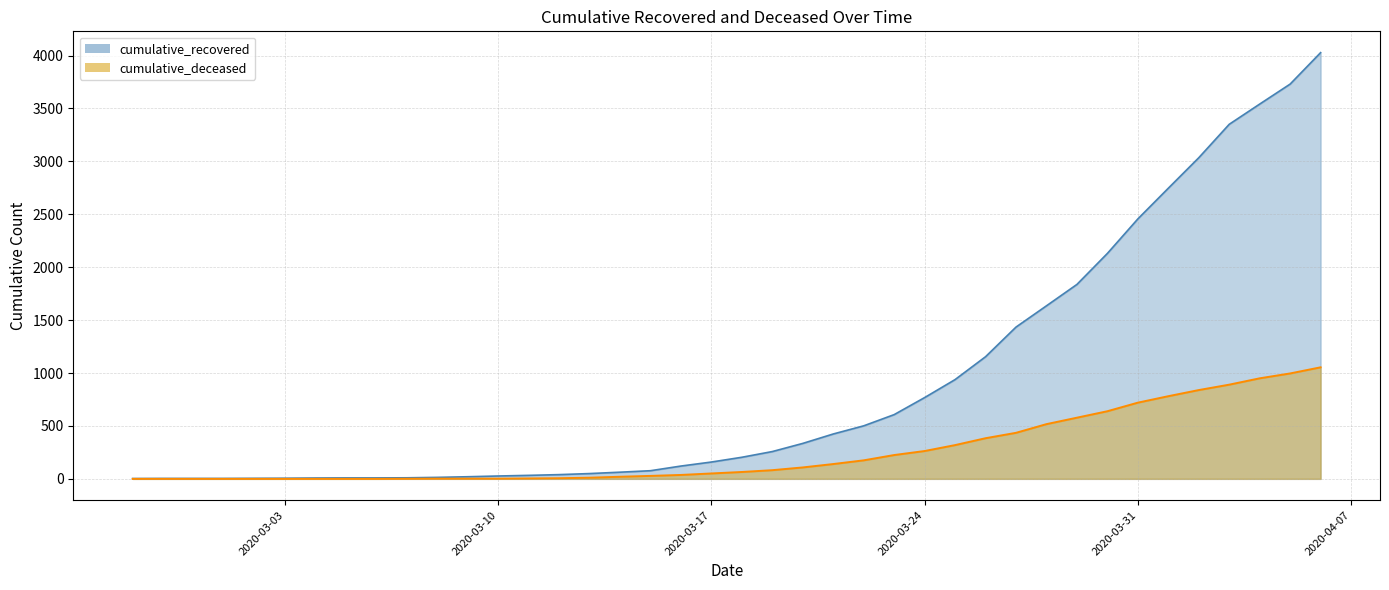

At how many categories does at least one series exceed 670?

14